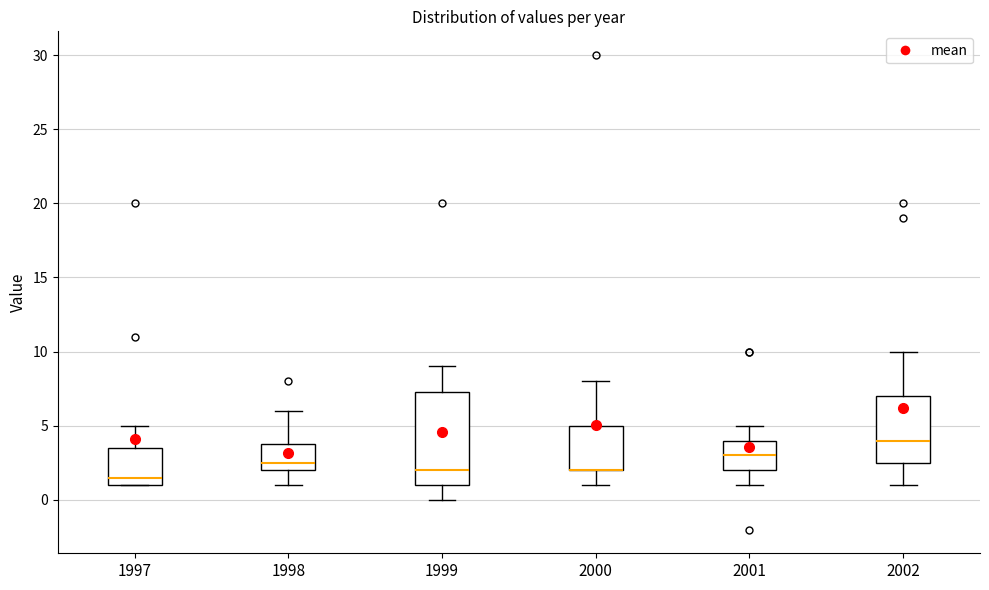

Reading left to right, transcribe this box plot: for each box, give where its median line is, the range the box spans, and where its two whiskers end, as read against the y-axis. The values are not printed on the chart, so give them approximately, as read against the axis.

1997: median 1.5, box 1.0 to 3.5, whiskers 1.0 to 5.0
1998: median 2.5, box 2.0 to 4.0, whiskers 1.0 to 6.0
1999: median 2.0, box 1.0 to 7.5, whiskers 0.0 to 9.0
2000: median 2.0 (drawn on the box's lower edge), box 2.0 to 5.0, whiskers 1.0 to 8.0
2001: median 3.0, box 2.0 to 4.0, whiskers 1.0 to 5.0
2002: median 4.0, box 2.5 to 7.0, whiskers 1.0 to 10.0